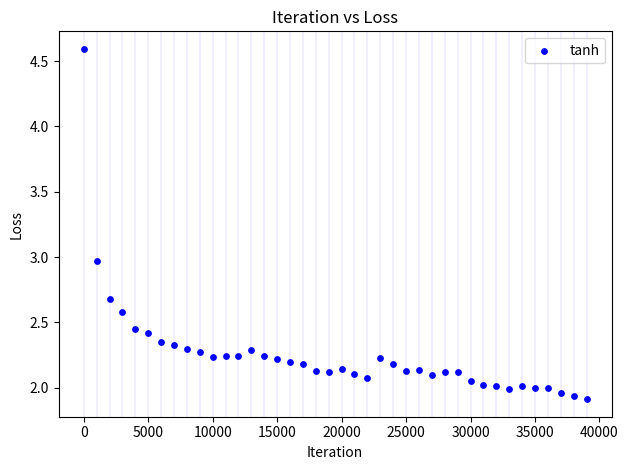

What is the range of Y values (max minus min)?

2.7